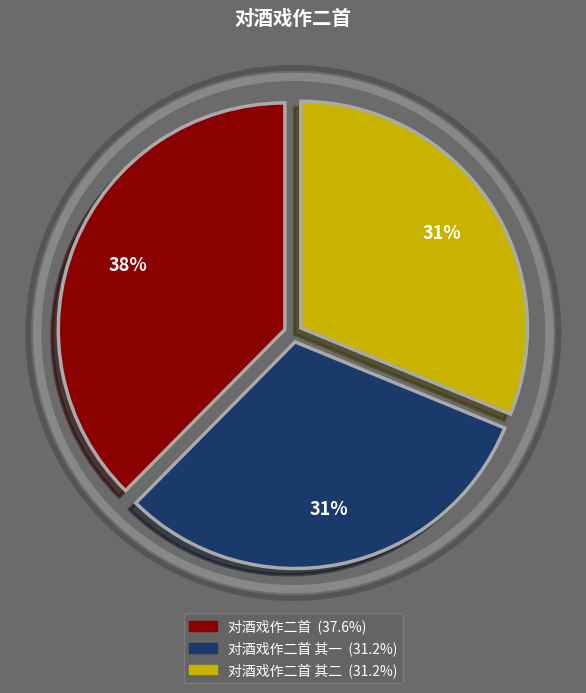

Is there any slice that represents more than half of the pie?

No